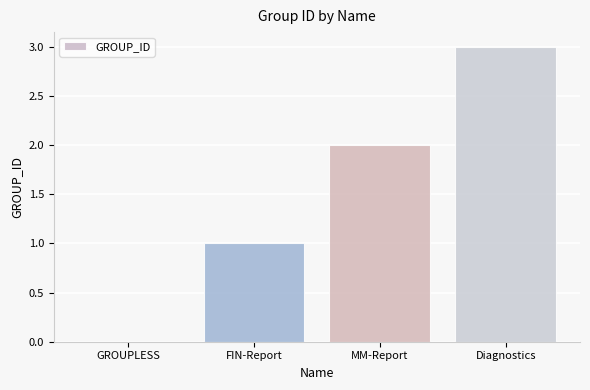

How many positive values are there?

3